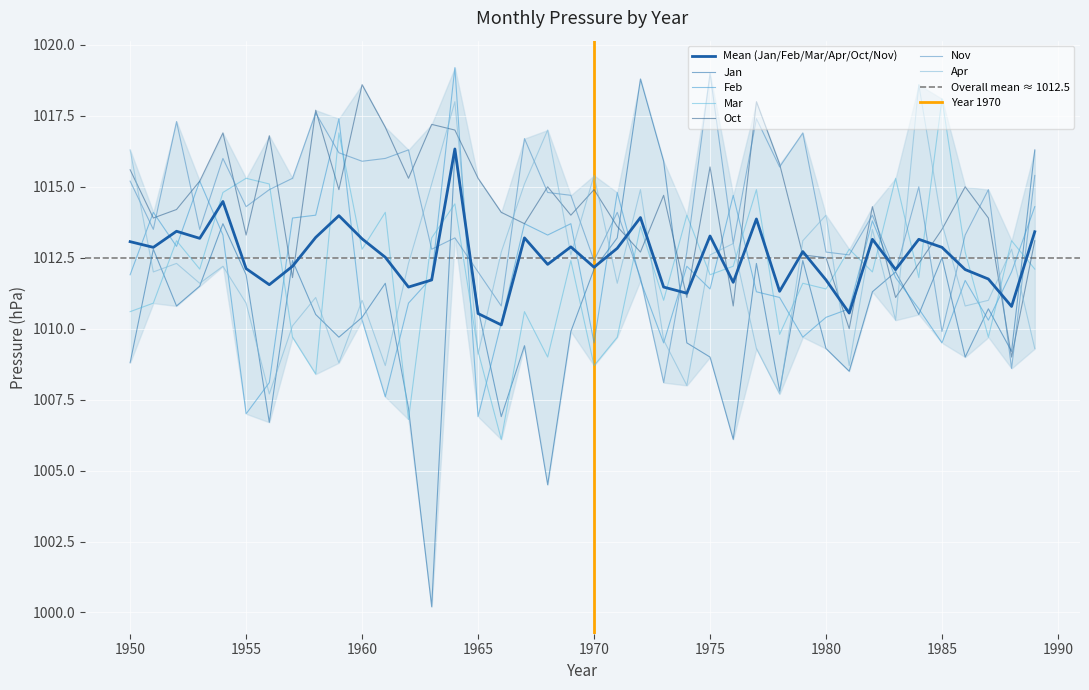

Where is the first local maximum for Nov?

1952